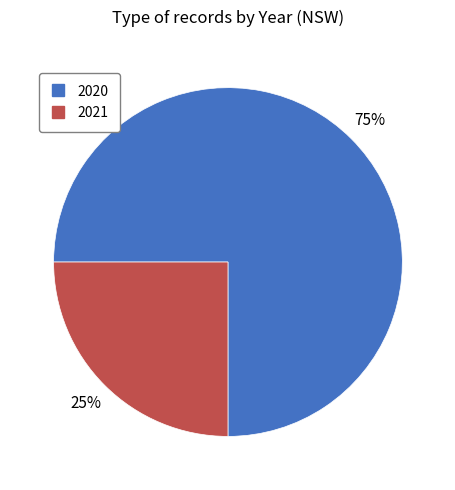

The 2021 slice represents 30% of the pie. True or false?

False